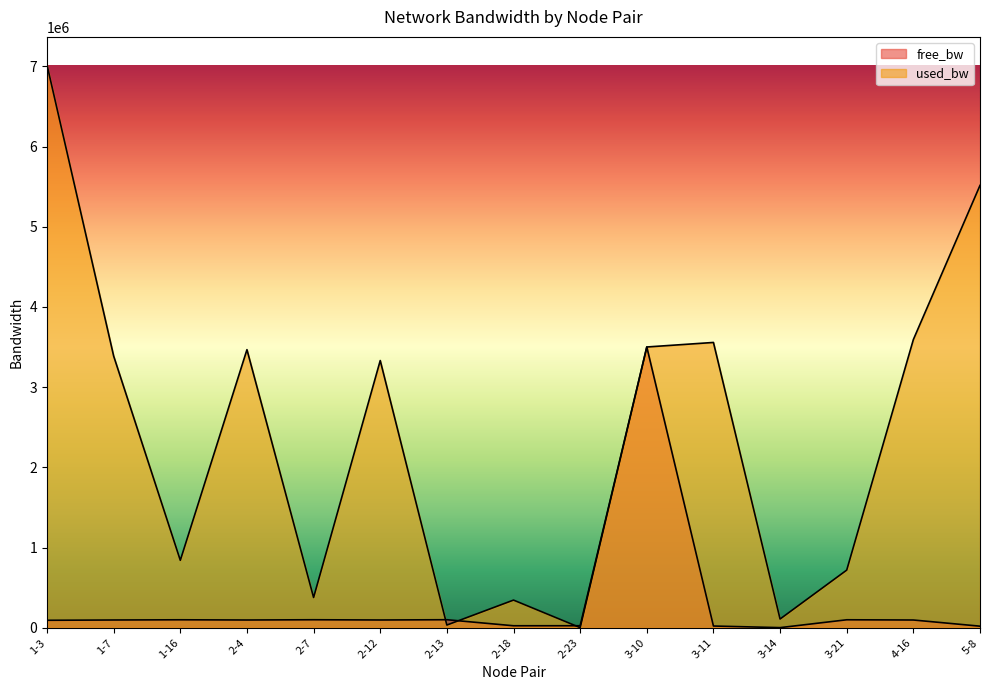

How many values in the used_bw series exceed 3331806?

8